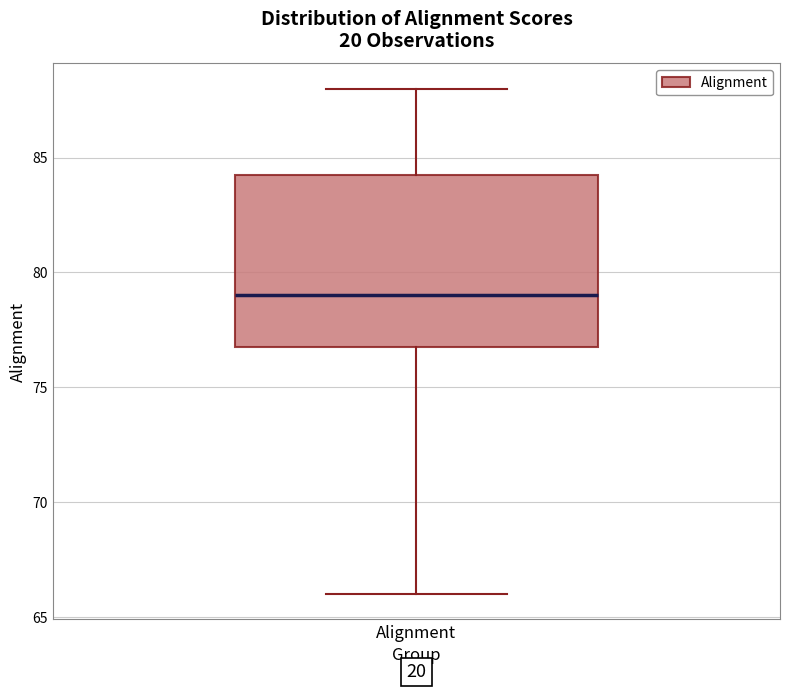

Transcribe this box plot: give where the median line is, the range the box spans, and where the two whiskers end, as read against the y-axis. The values are not printed on the chart, so give them approximately, as read against the axis.

median 79.0, box 77.0 to 84.5, whiskers 66.0 to 88.0